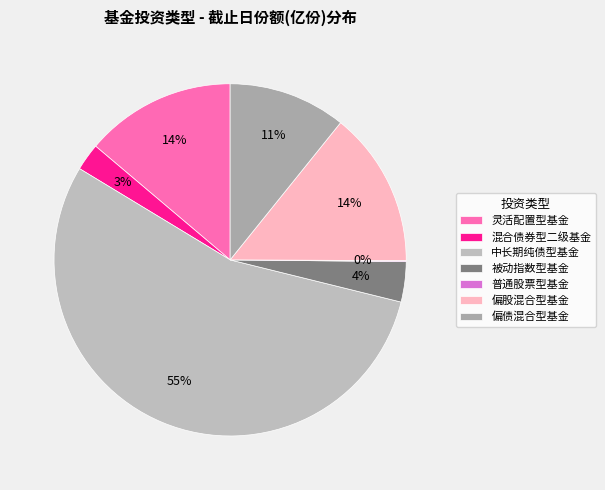

To the nearest percent, what percentage of the pie is 被动指数型基金?

4%